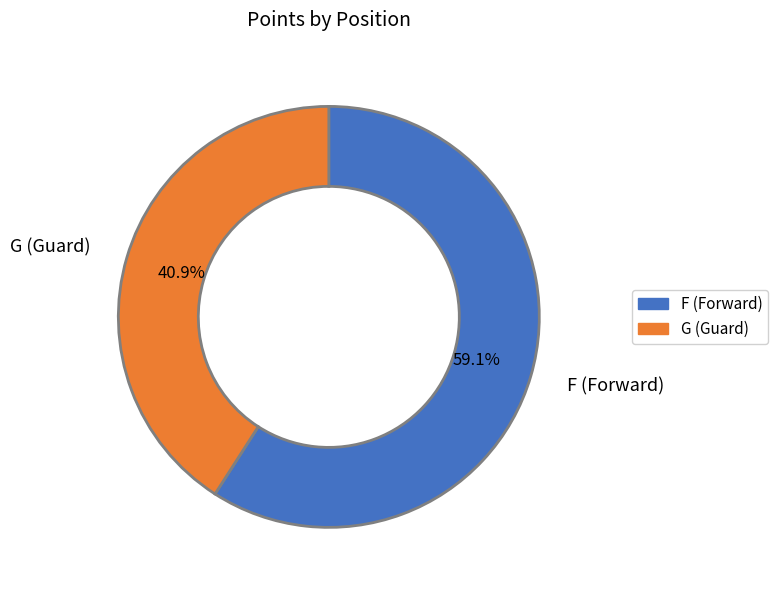

Is there any slice that represents more than half of the pie?

Yes